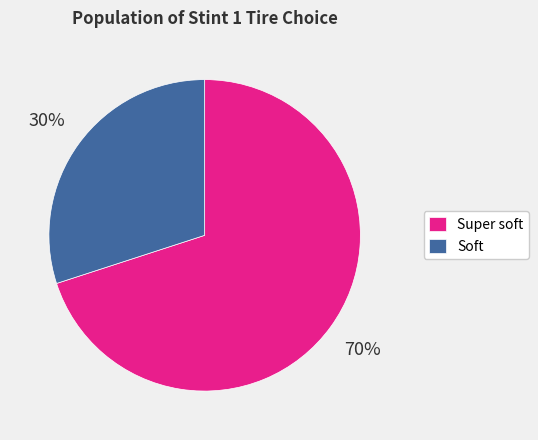

Which slice is the smallest?

Soft